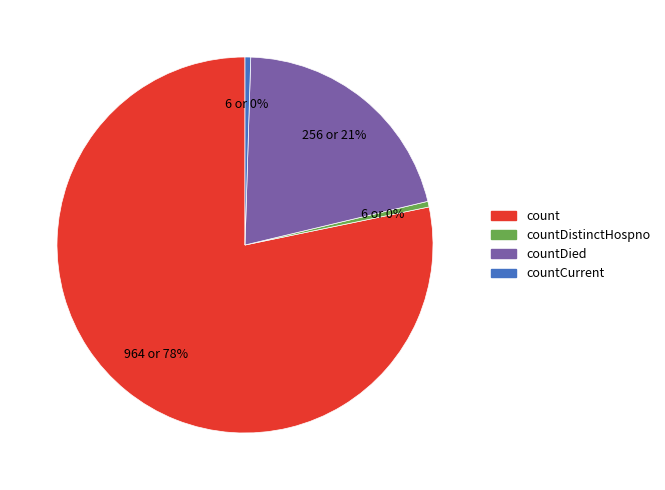

Does any single category account for the majority?

Yes